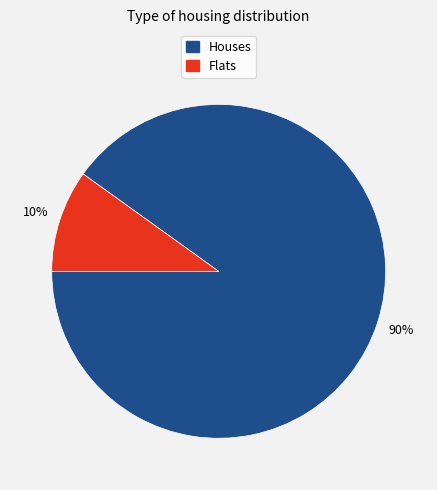

To the nearest percent, what is the average slice percentage?

50%